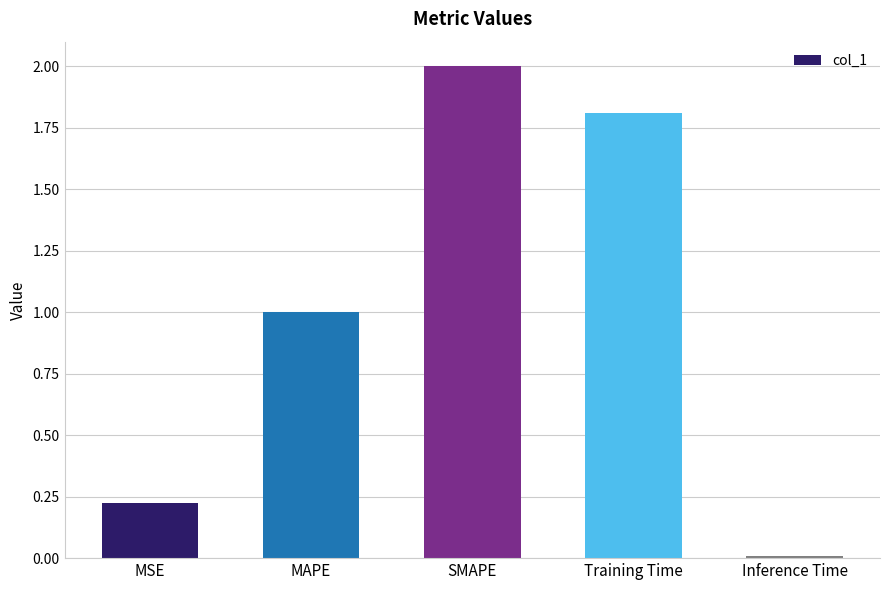

How many bars are there in total?

5